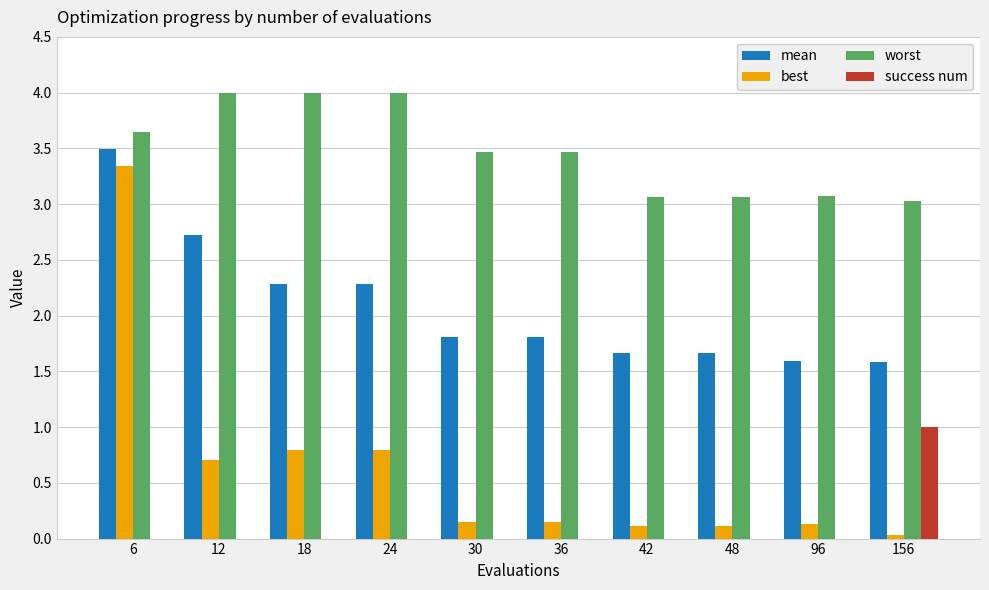

Which category has the highest value in the success num series?

156